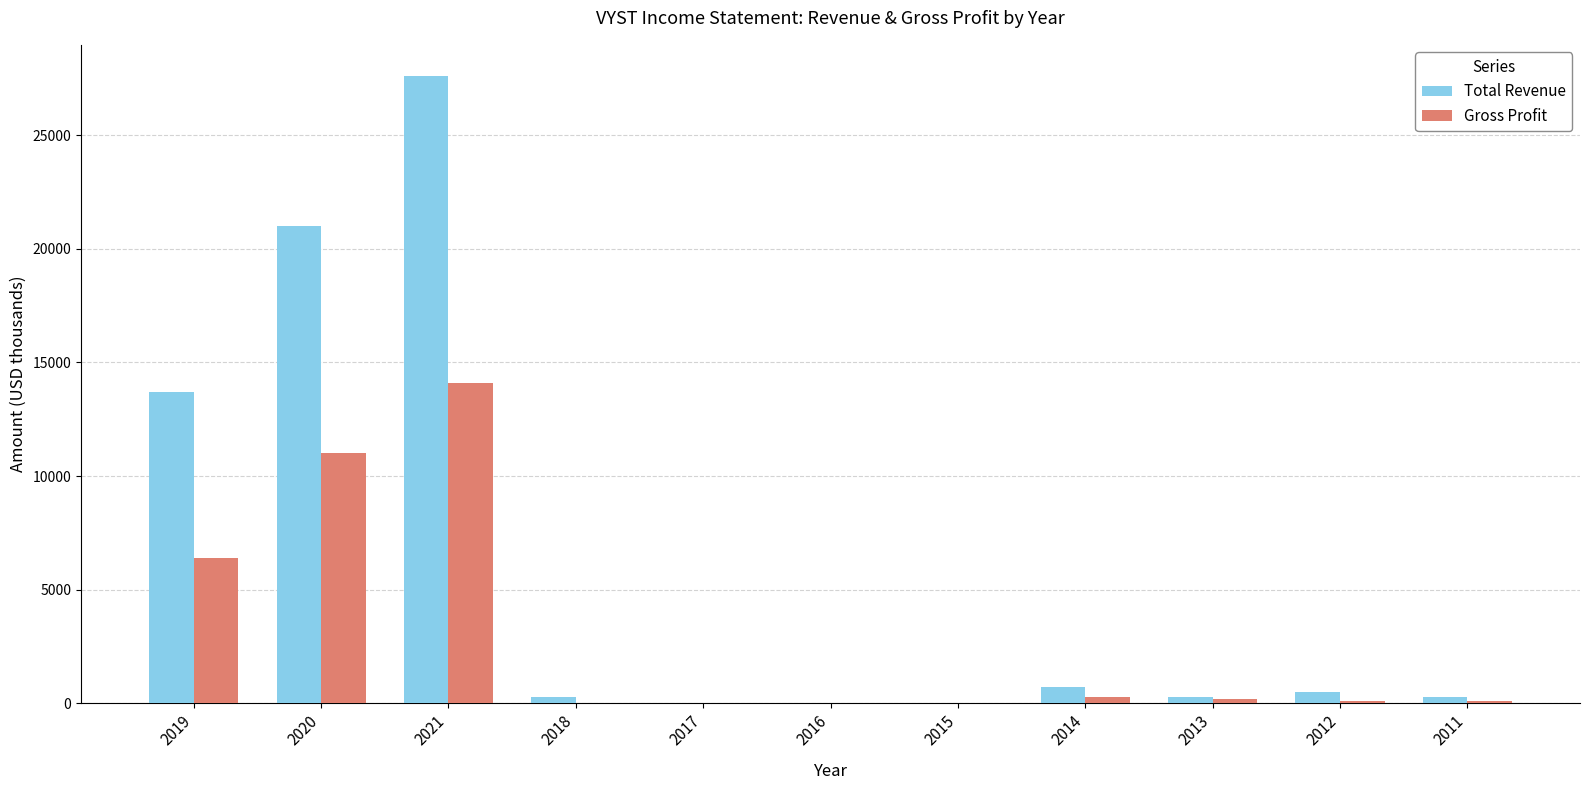

What is the total value across all series at 2019?

20100